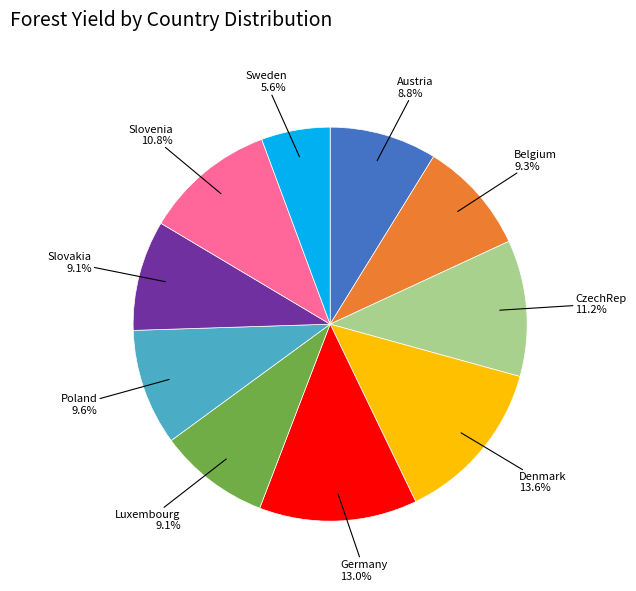

Is there any slice that represents more than half of the pie?

No